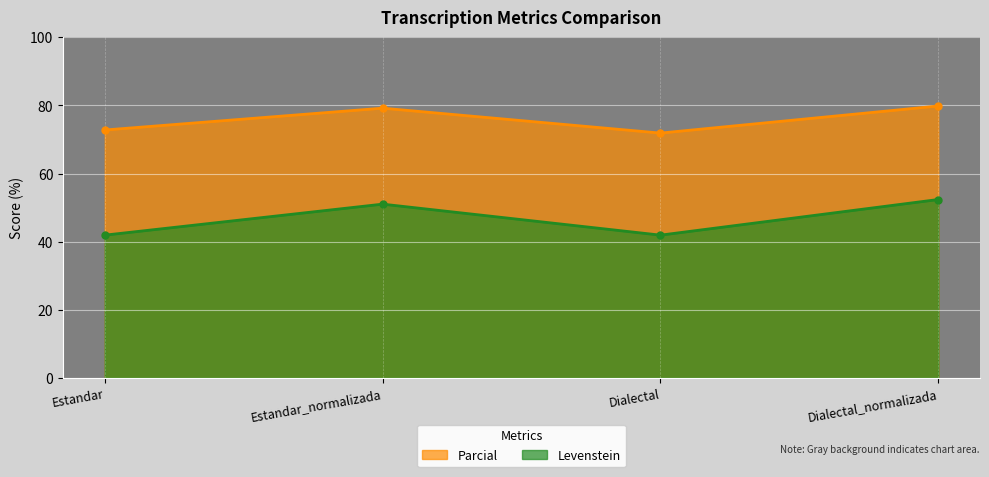

What is the total value across all series at Estandar?

114.7